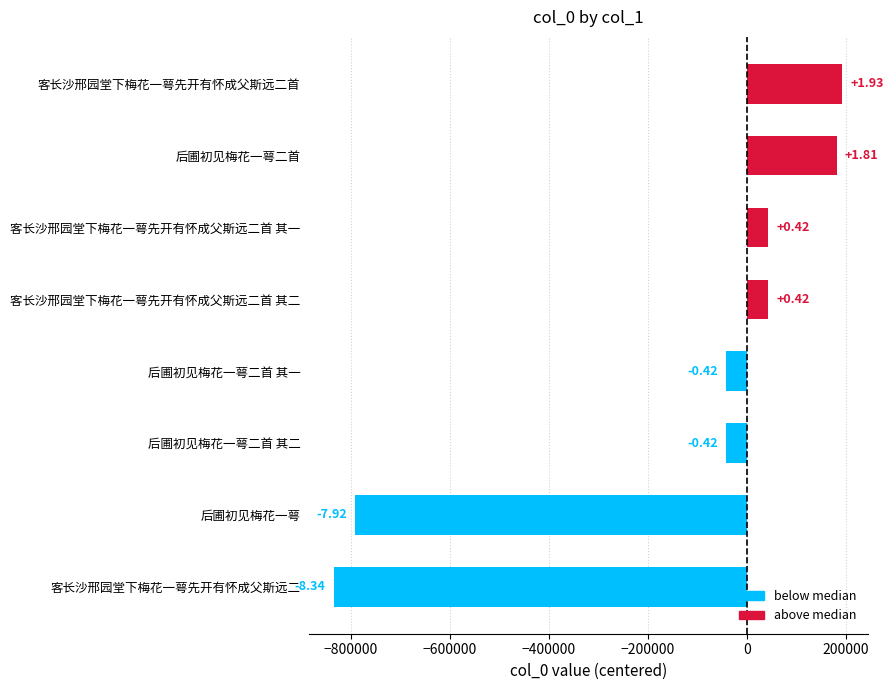

How many bars are there in total?

8